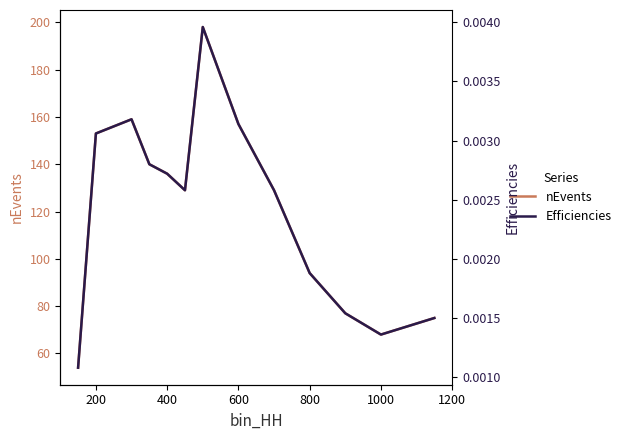

What is the lowest value of the nEvents series?

54